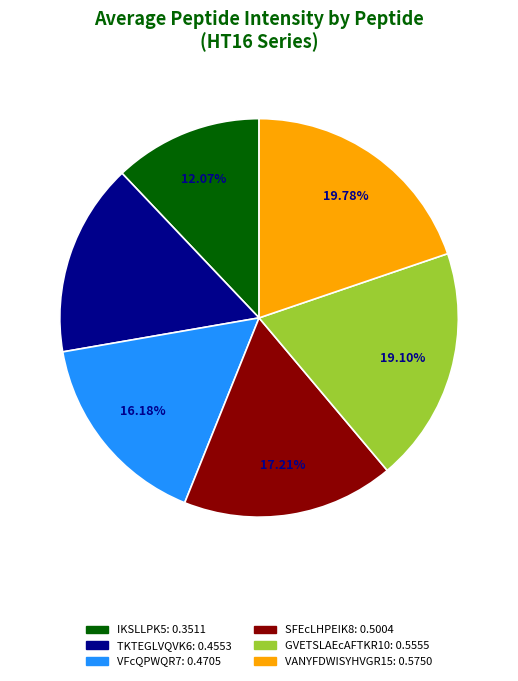

Which category has the smallest portion of the pie?

IKSLLPK5